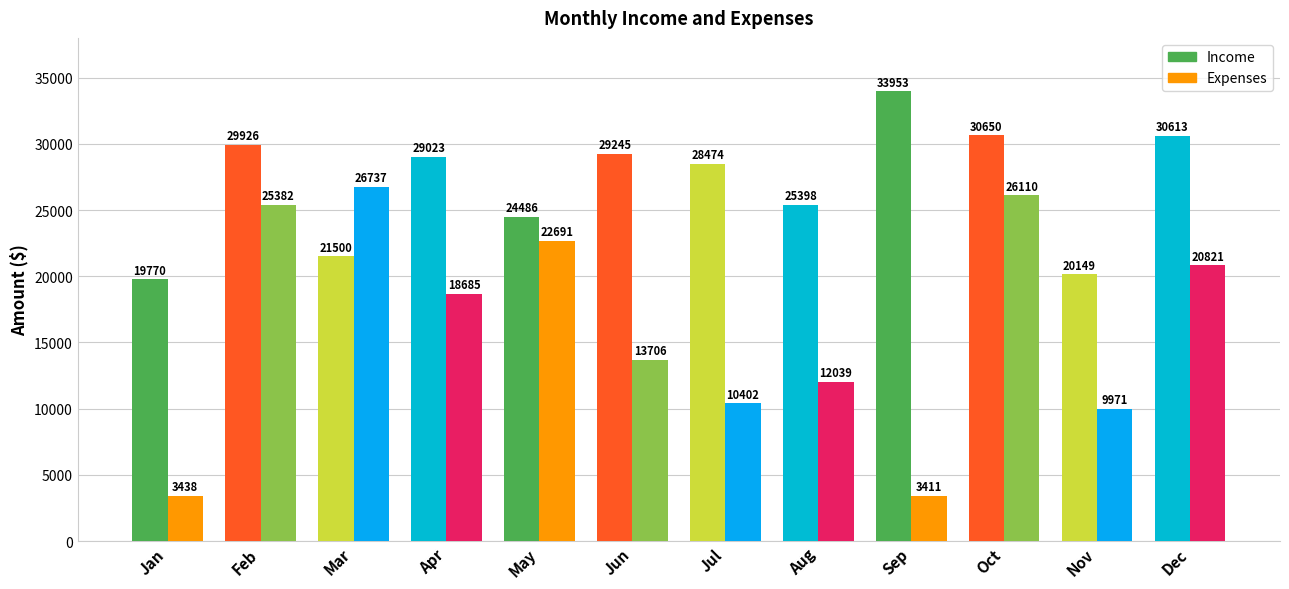

The value of Income at Jun is 10232. True or false?

False